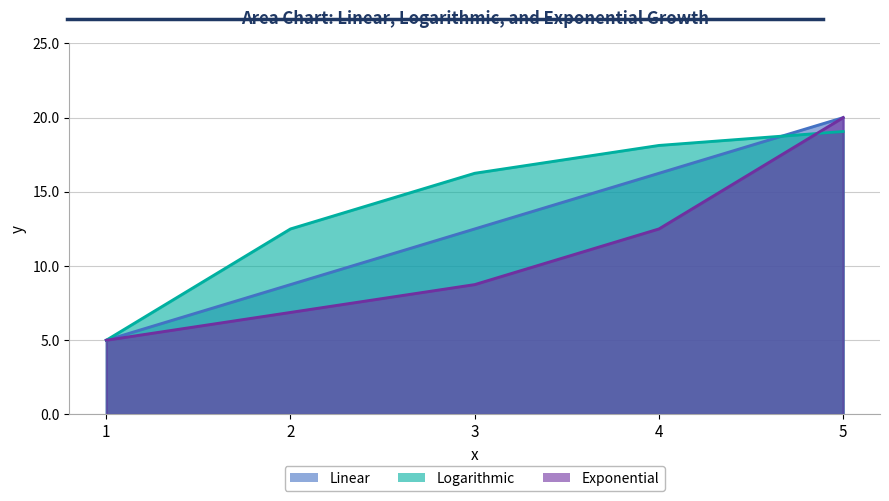

Reading left to right, list all the values displayed in this chart.

Linear: 1=5.0	2=8.8	3=12.5	4=16.2	5=20.0
Logarithmic: 1=5.0	2=12.5	3=16.2	4=18.1	5=19.1
Exponential: 1=5.0	2=6.9	3=8.8	4=12.5	5=20.0